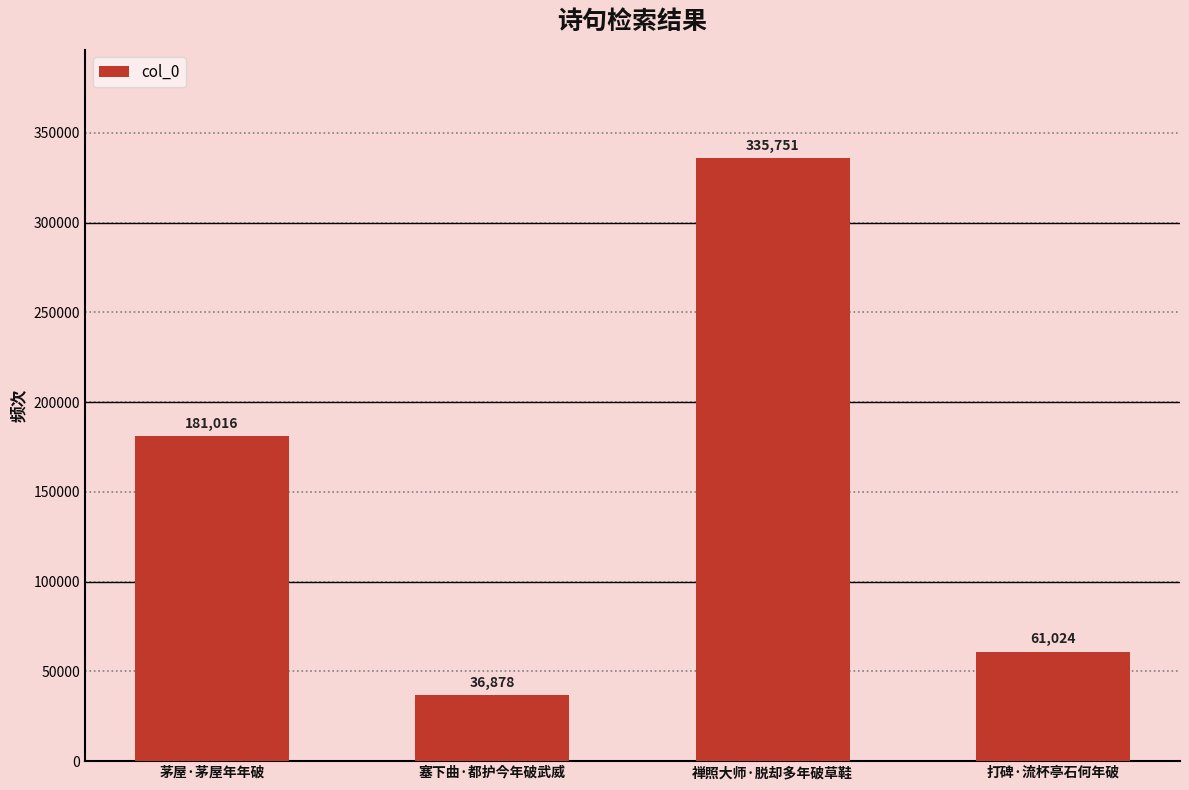

What is the sum of the values at 禅照大师·脱却多年破草鞋 and 打碑·流杯亭石何年破?

396775